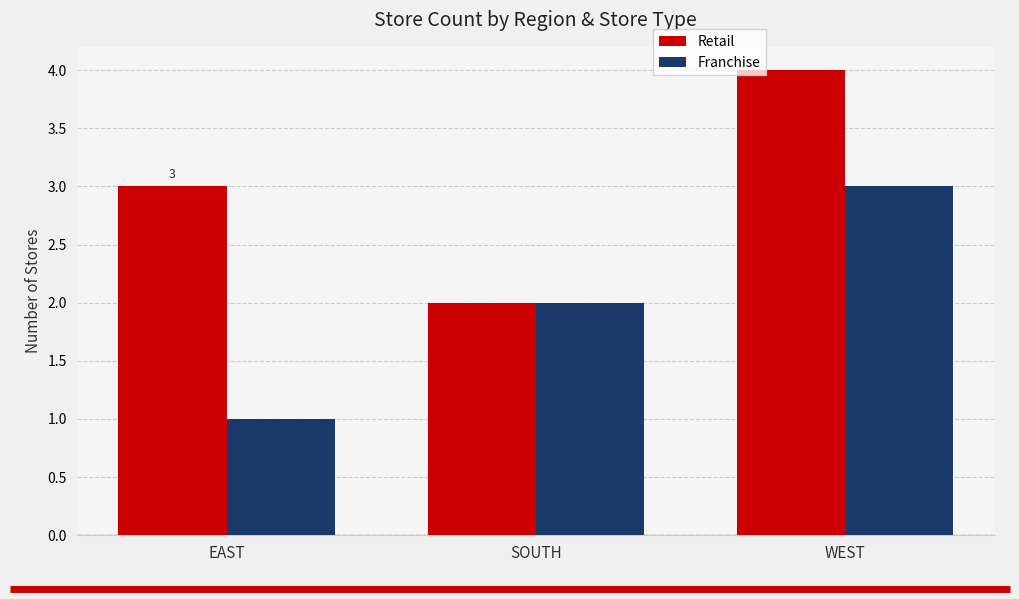

Which label corresponds to the largest value in the chart?

WEST